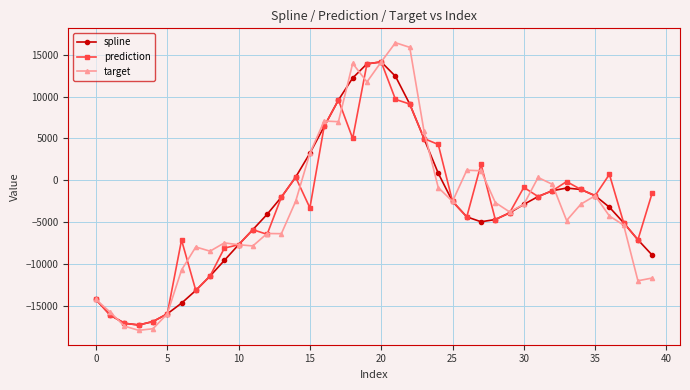

What is the value of the spline point at the 23rd from the left?

9119.8